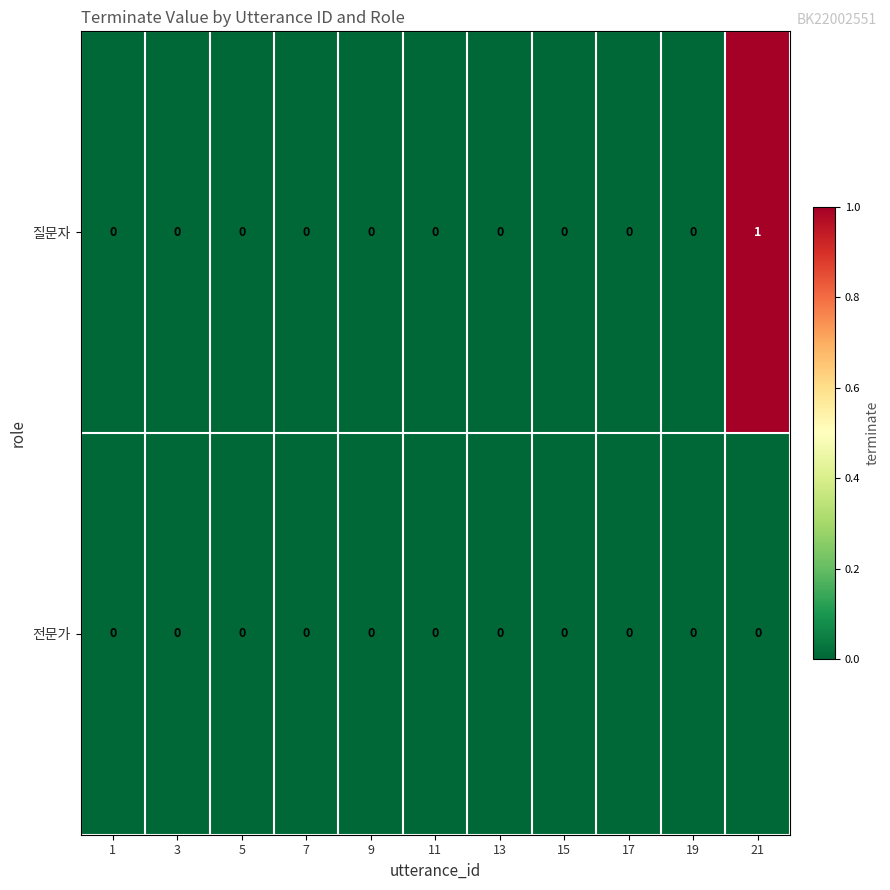

Rank the series by their maximum value, from highest to lowest.

질문자, 전문가